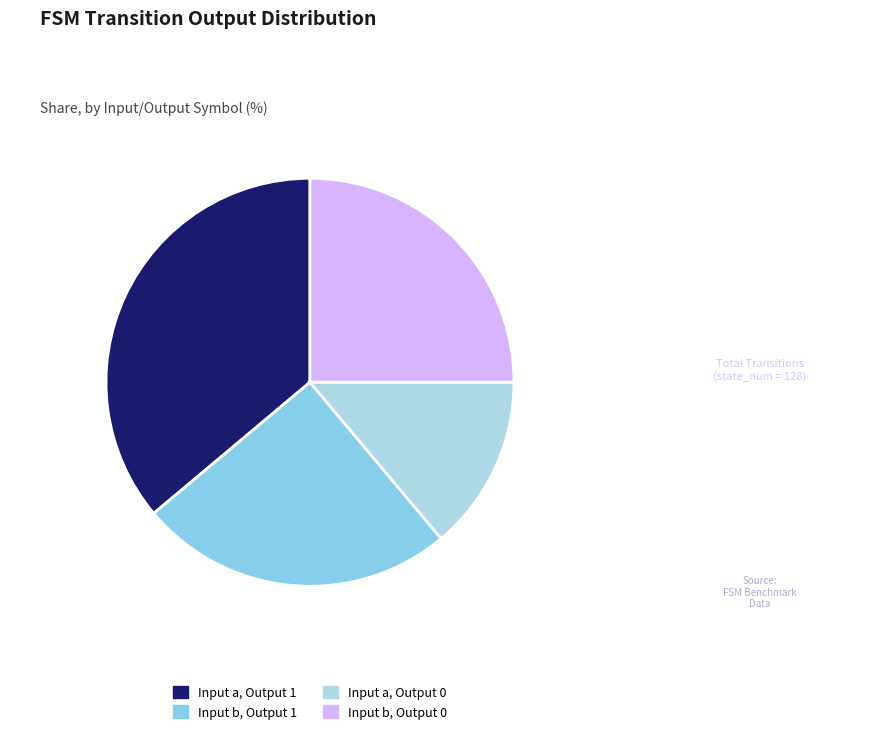

Which slice is the smallest?

Input a, Output 0